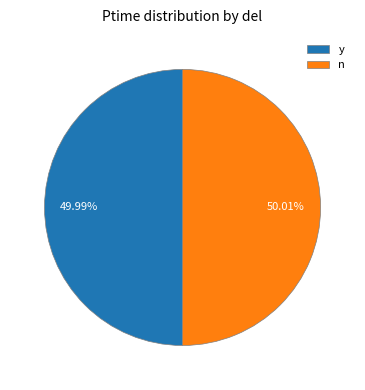

Is it true that n is 50% of the pie?

True